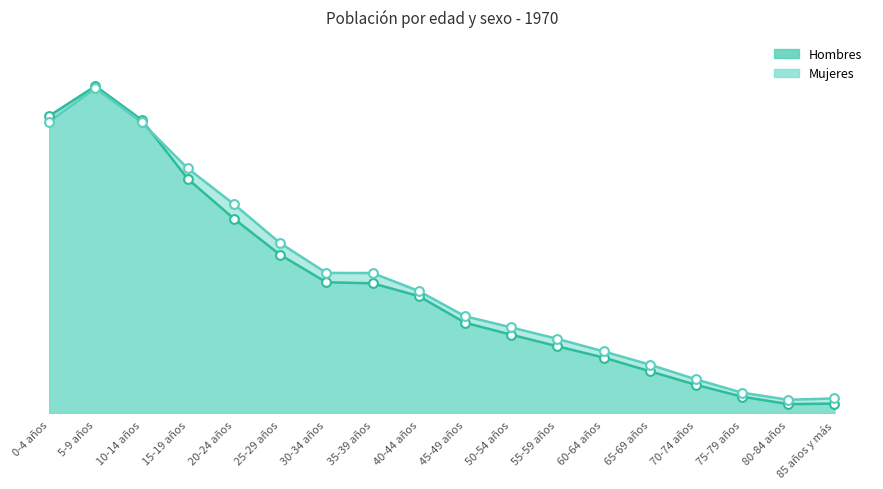

Which series has the largest Y range (max minus min)?

Hombres